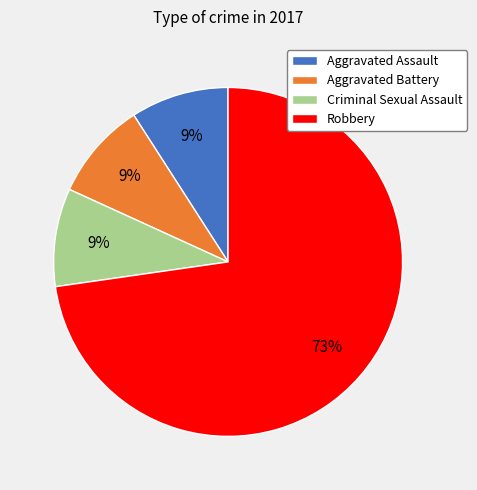

True or false: Robbery accounts for 67% of the total.

False